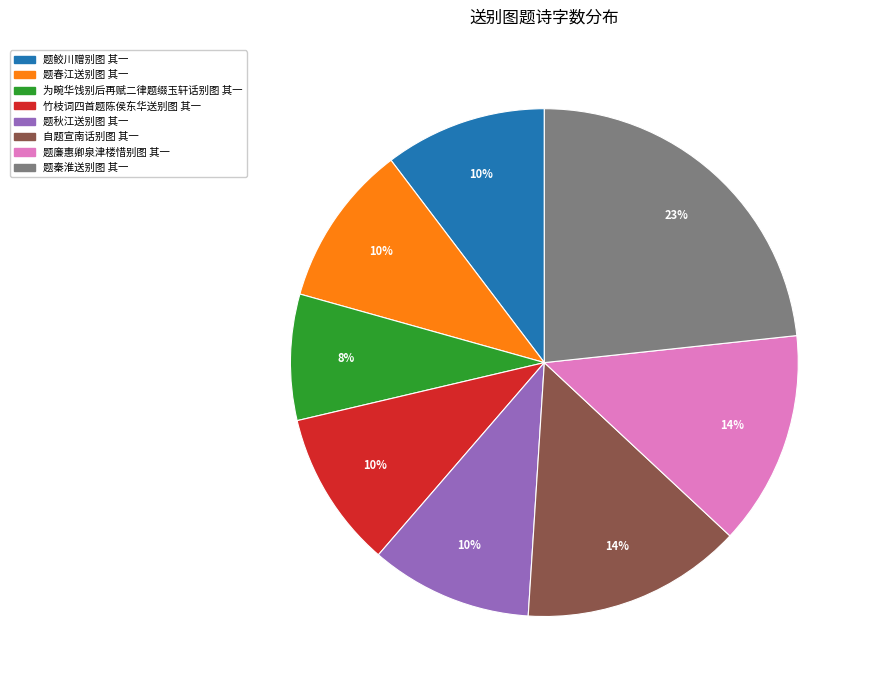

Is there any slice that represents more than half of the pie?

No